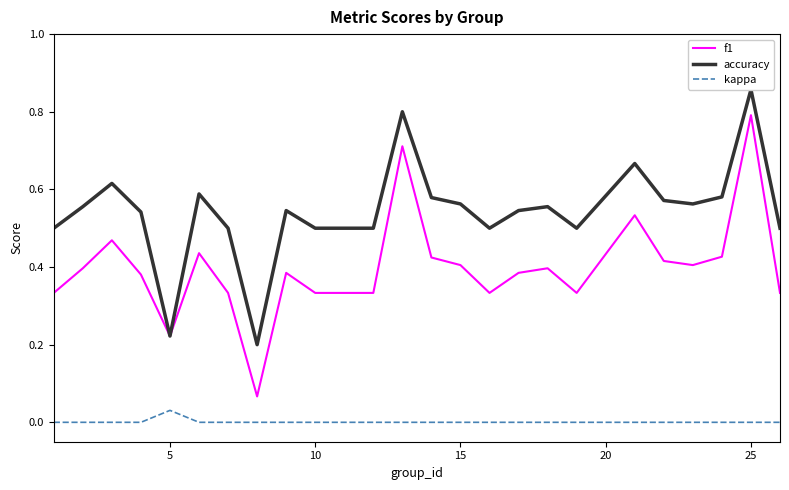

What are all the series names shown in the legend?

f1, accuracy, kappa